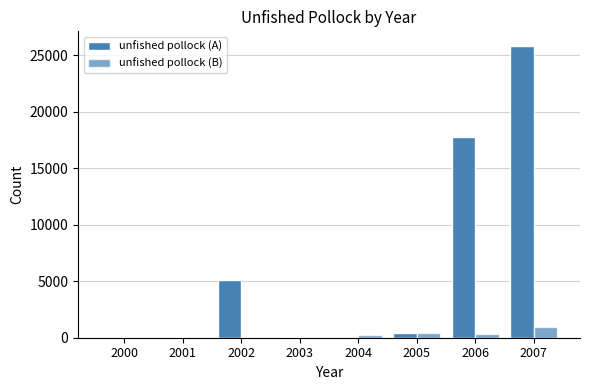

How many categories are shown in the chart?

8